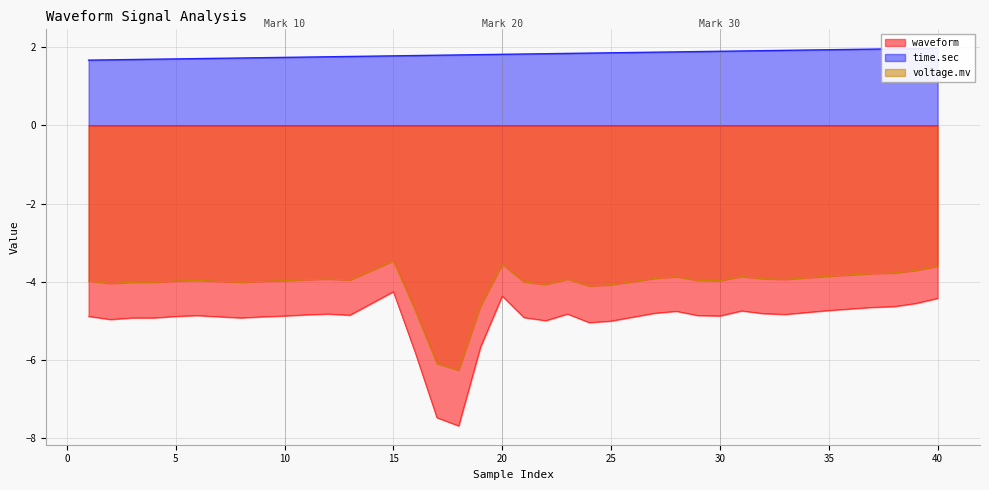

What is the minimum value for voltage.mv?

-6.3